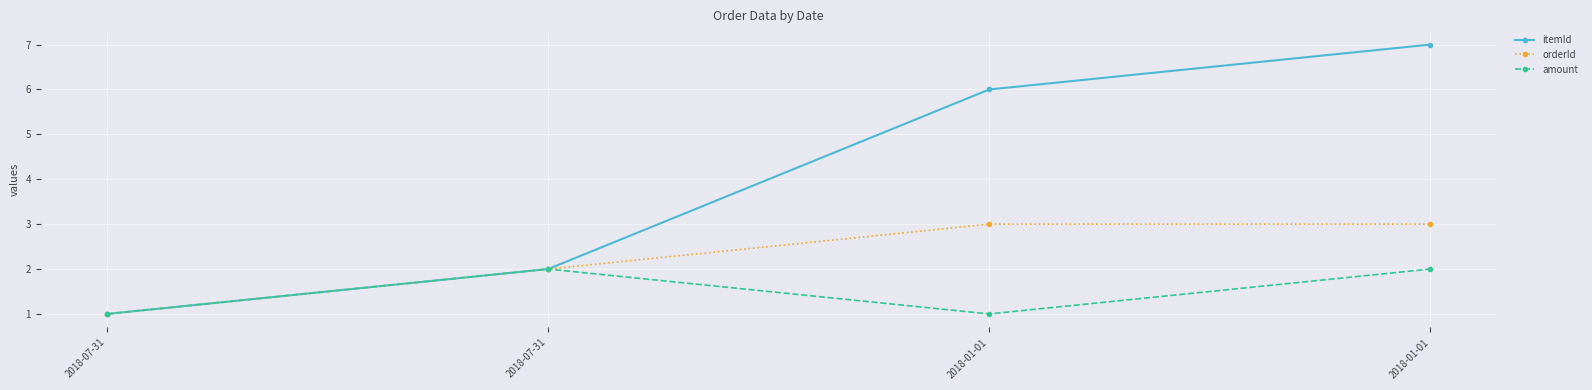

Reading right to left, list all the values displayed in this chart.

itemId: 7	6	2	1
orderId: 3	3	2	1
amount: 2	1	2	1